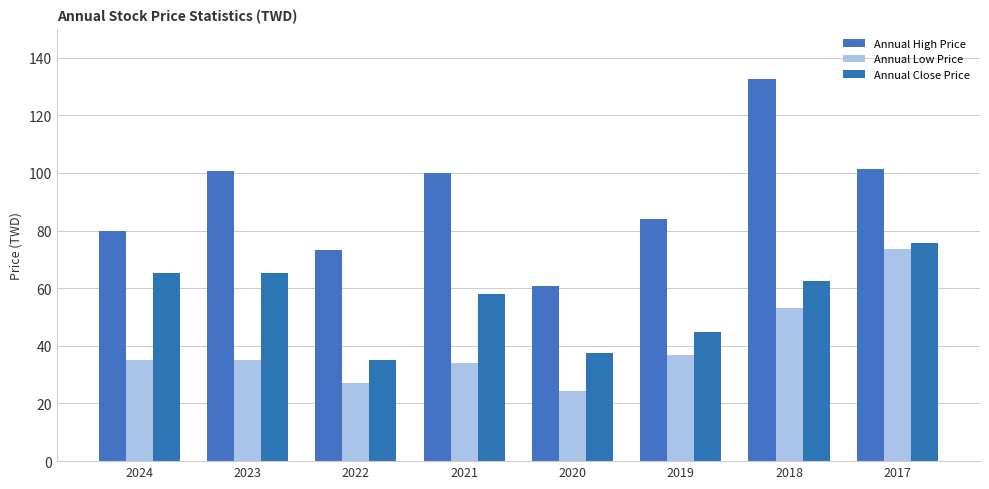

Rank the series by their maximum value, from lowest to highest.

Annual Low Price, Annual Close Price, Annual High Price